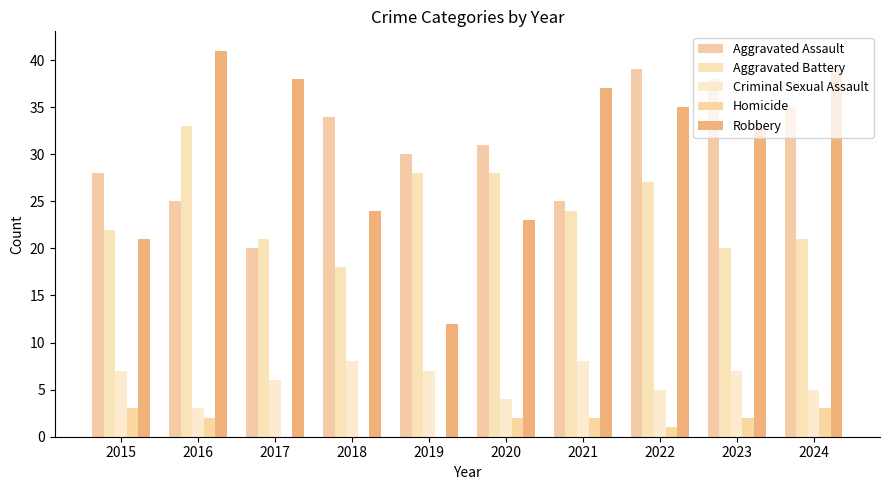

What is the average value of the Criminal Sexual Assault series?

6